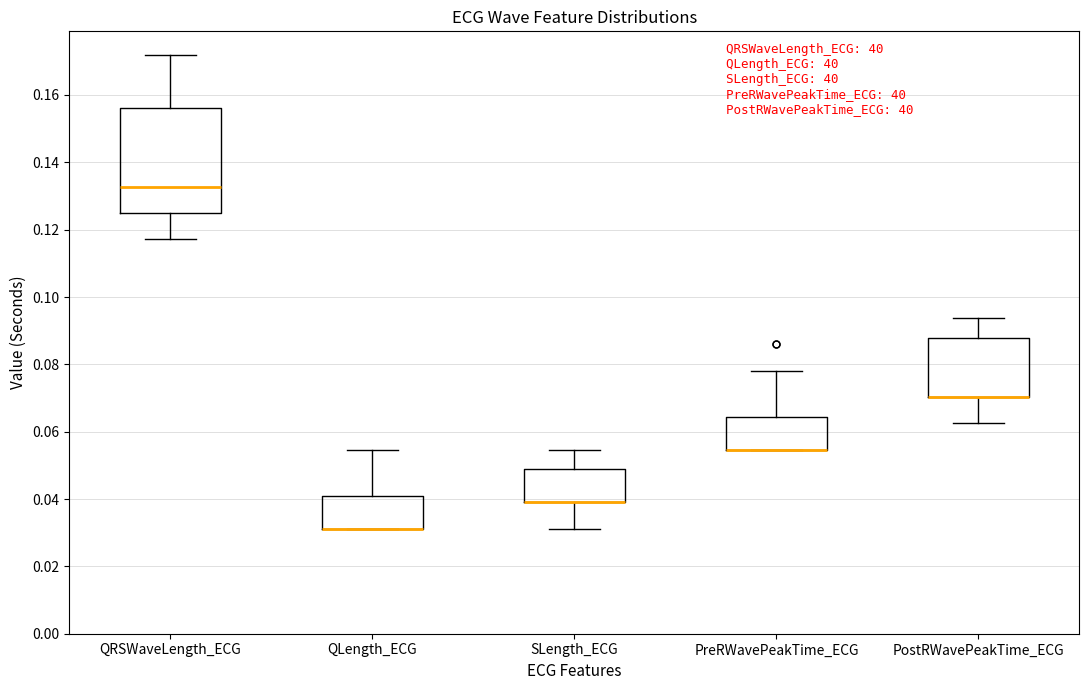

Comparing the boxes themselves (not the whiskers), which one is the tallest?

QRSWaveLength_ECG